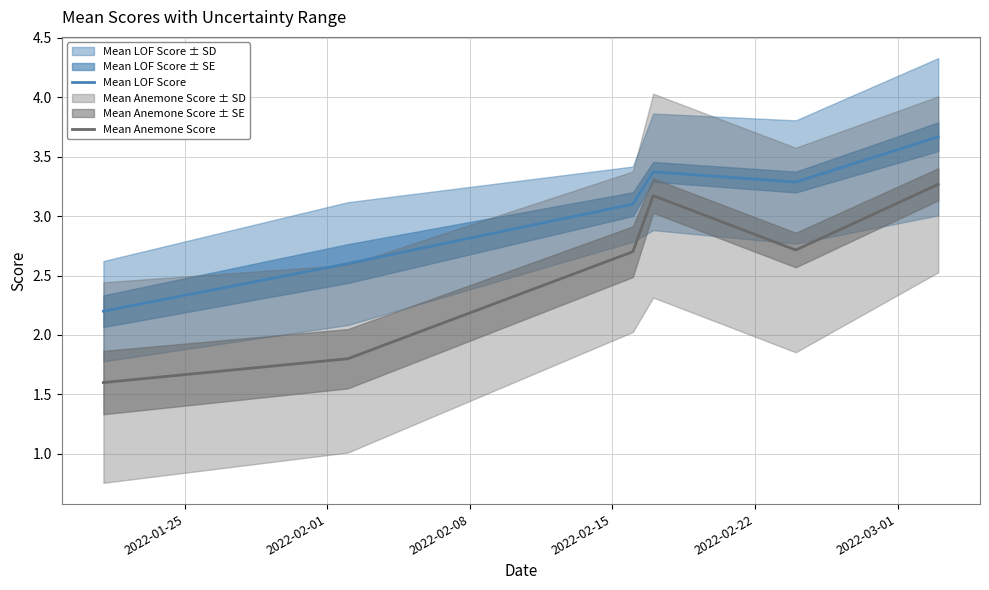

Rank the series by their average value, from lowest to highest.

Mean Anemone Score, Mean LOF Score